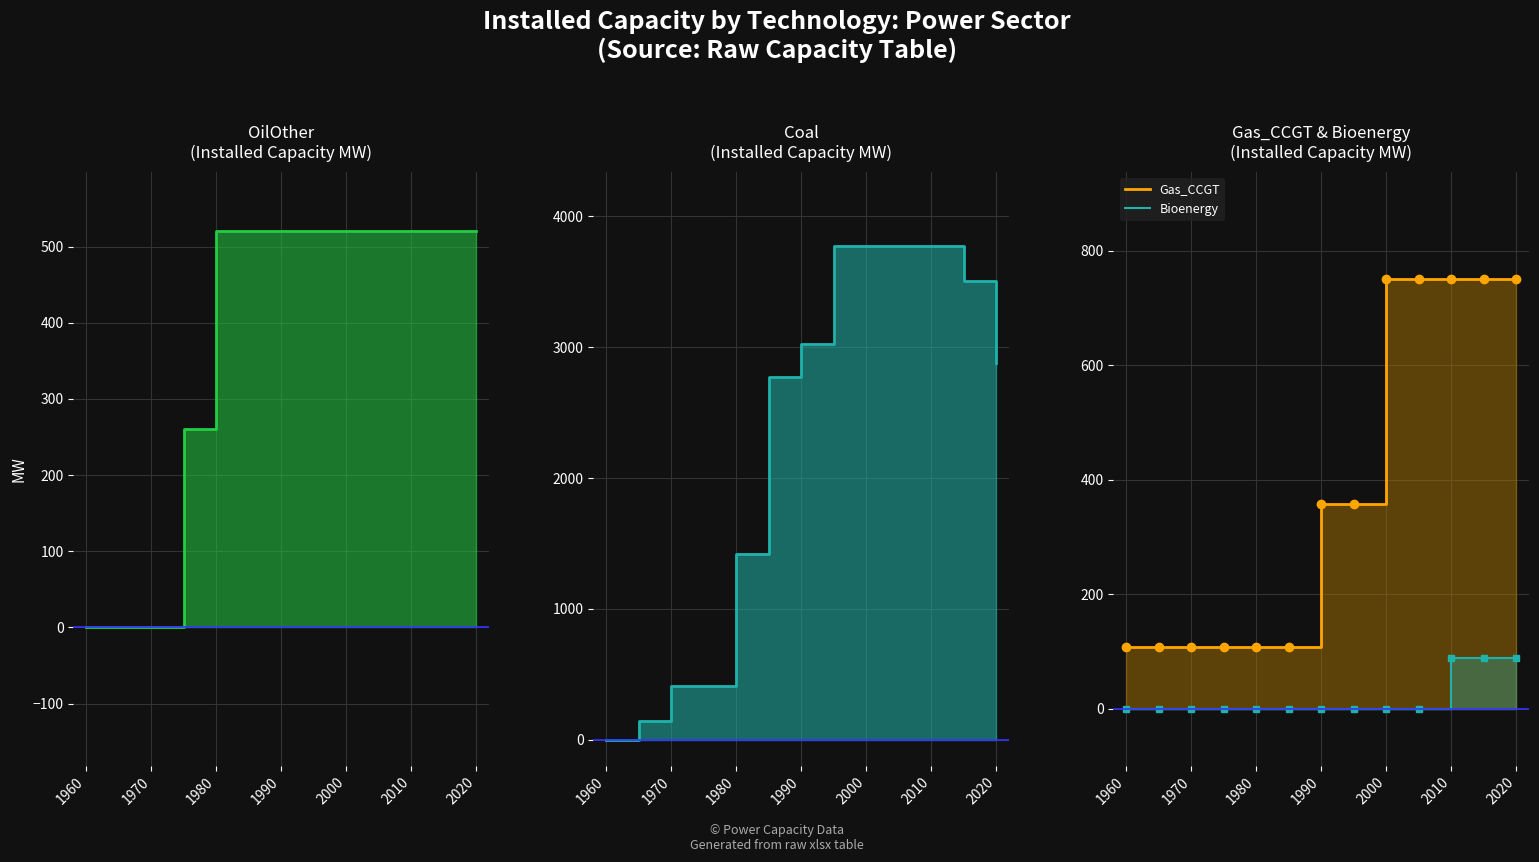

Reading right to left, what are all the values shown in this chart?

OilOther: 520.0	520.0	520.0	520.0	520.0	520.0	520.0	520.0	520.0	260.0	0.0	0.0	0.0
Coal: 2882.0	3508.0	3772.0	3772.0	3772.0	3772.0	3023.0	2773.0	1417.0	411.0	411.0	147.0	0.0
Gas_CCGT: 750.2	750.2	750.2	750.2	750.2	358.2	358.2	108.2	108.2	108.2	108.2	108.2	108.2
Bioenergy: 88.0	88.0	88.0	0.0	0.0	0.0	0.0	0.0	0.0	0.0	0.0	0.0	0.0